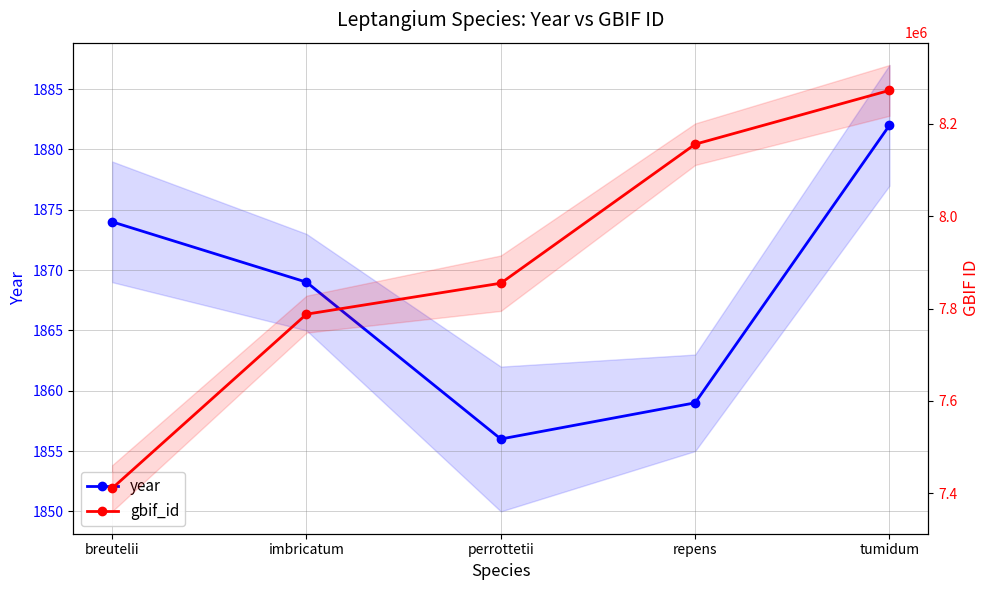

Is this an area chart (filled region under the line)?

No